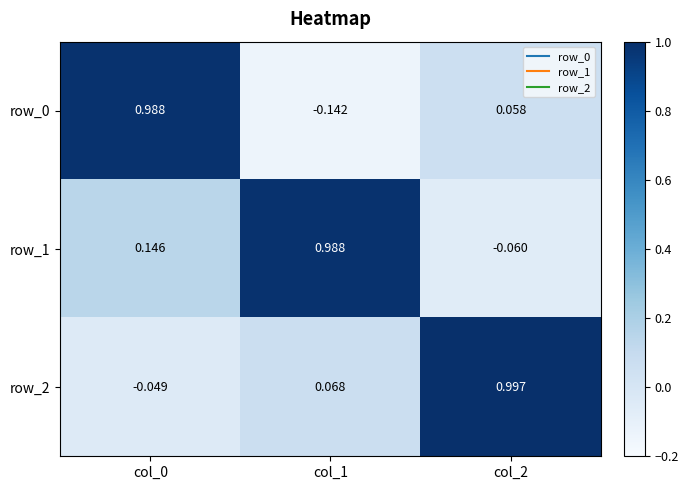

Is the value of row_0 at col_2 greater than the value of row_2 at col_2?

No